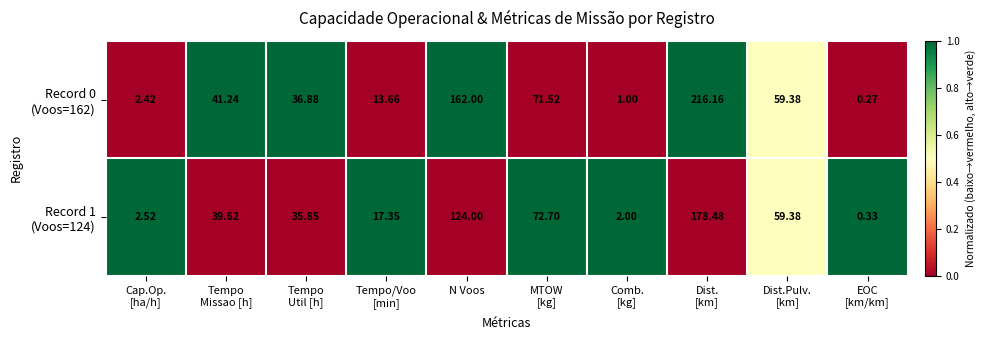

How many data points does each series have?

10